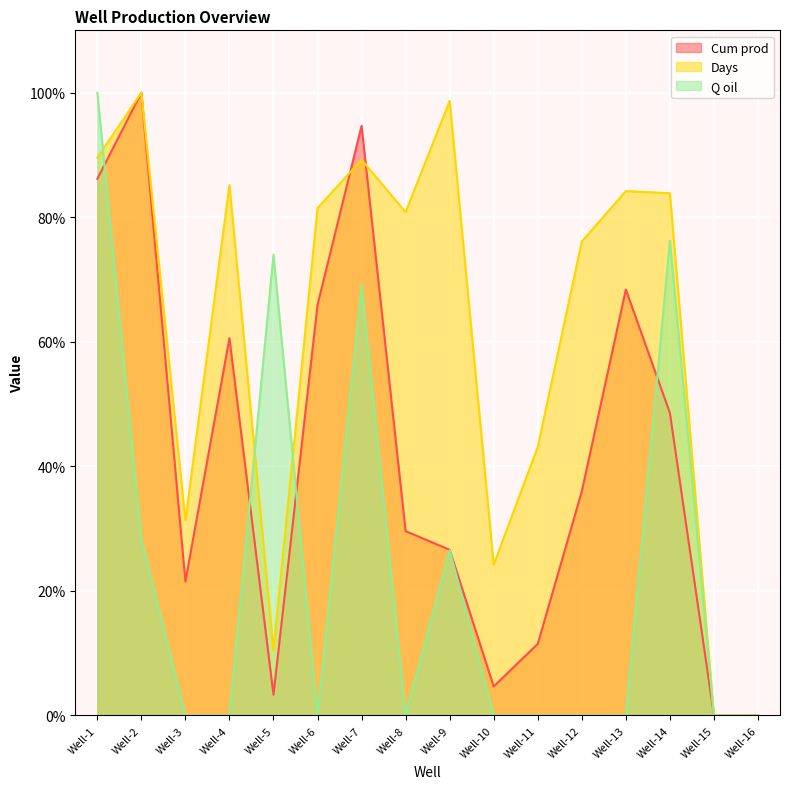

At Well-3, list the series in order from largest to smallest.

Days, Cum prod, Q oil